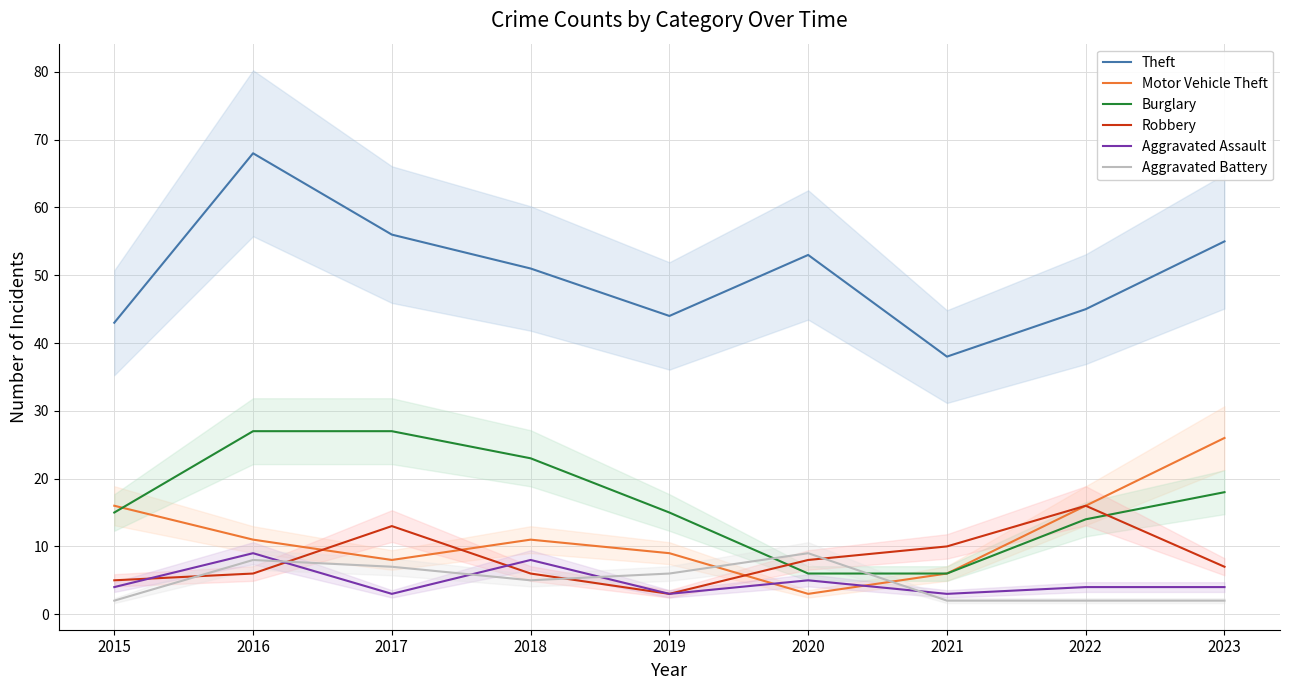

Where is the first local minimum for Robbery?

2019